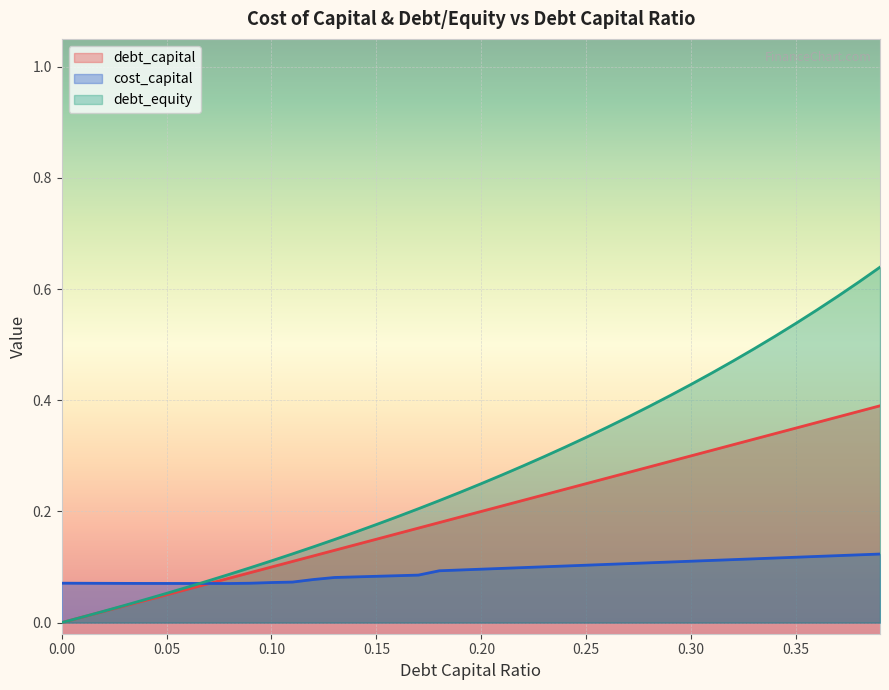

Rank the series by their maximum value, from lowest to highest.

cost_capital, debt_capital, debt_equity